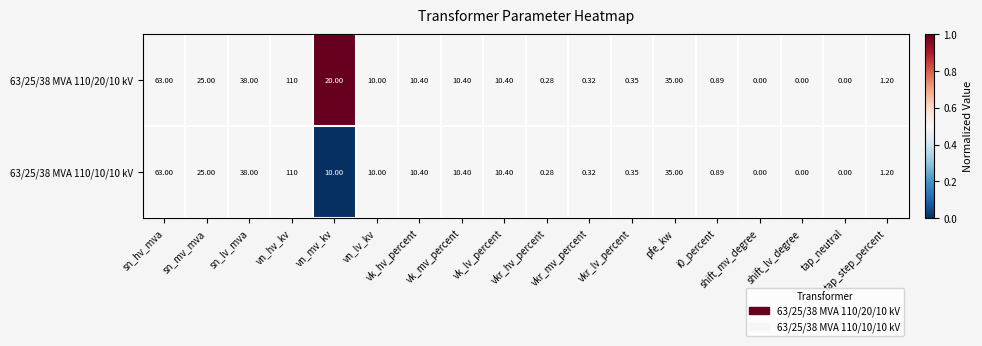

At which label does 63/25/38 MVA 110/20/10 kV first exceed 10?

sn_hv_mva